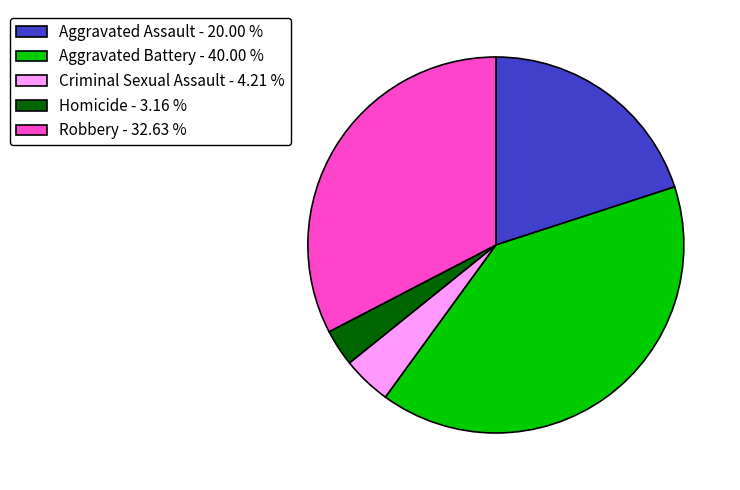

What is the ratio of the value at Aggravated Assault - 20.00 % to the value at Homicide - 3.16 %?

6.3